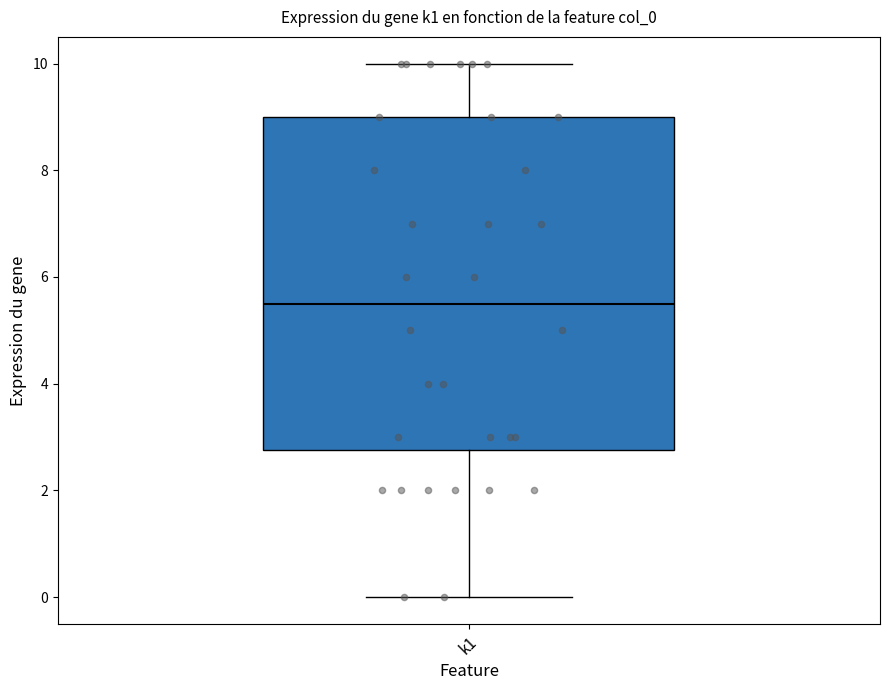

Read this box plot against the y-axis: the position of the median line, the range covered by the box, and the ends of both whiskers. The values are not printed on the chart, so give them approximately, as read against the axis.

median 5.6, box 2.8 to 9.0, whiskers 0.0 to 10.0